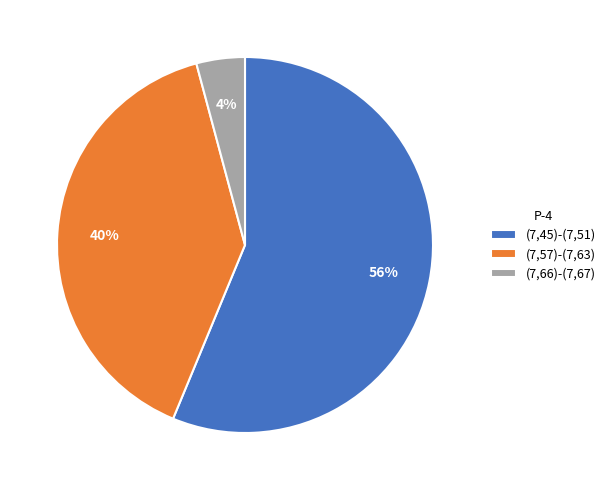

Which has a higher value, (7,45)-(7,51) or (7,66)-(7,67)?

(7,45)-(7,51)